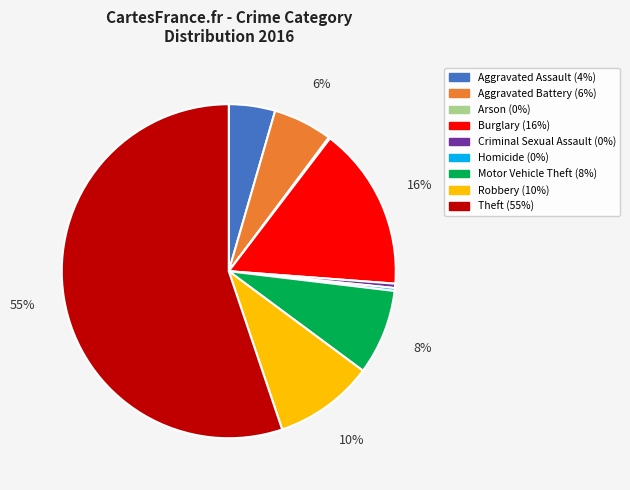

To the nearest percent, what is the difference between the Aggravated Battery and Burglary slice percentages?

10%